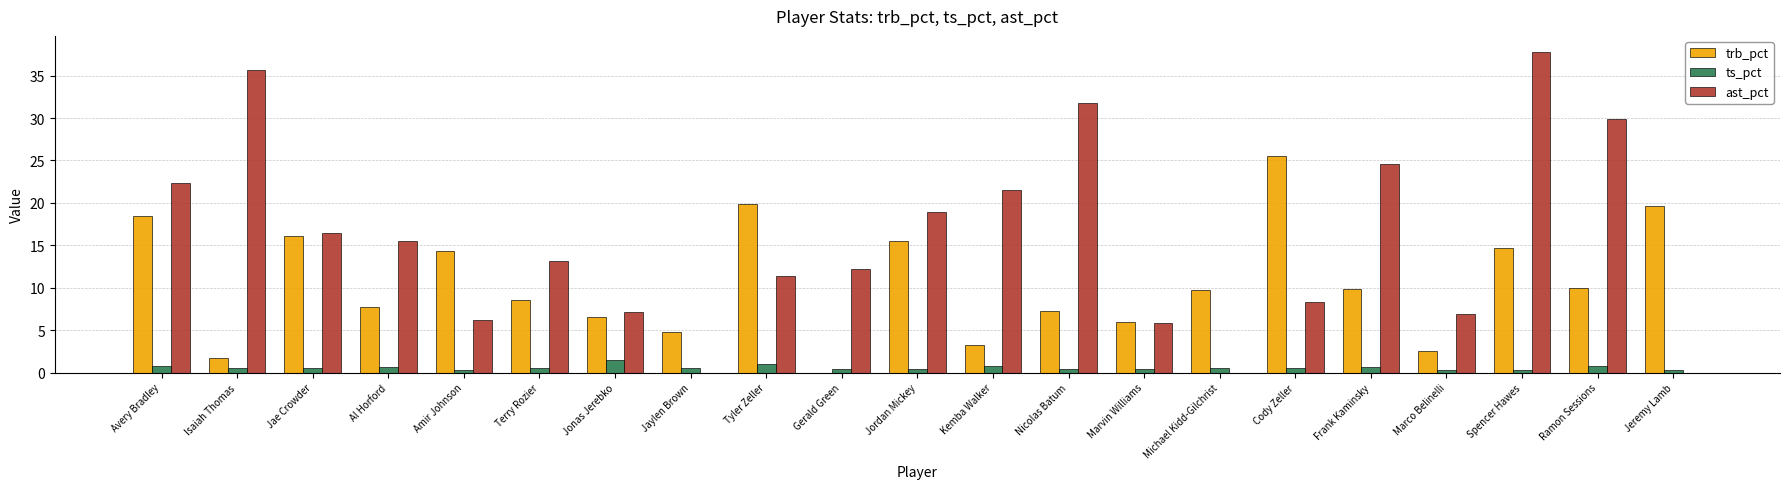

Does the chart contain stacked bars?

No